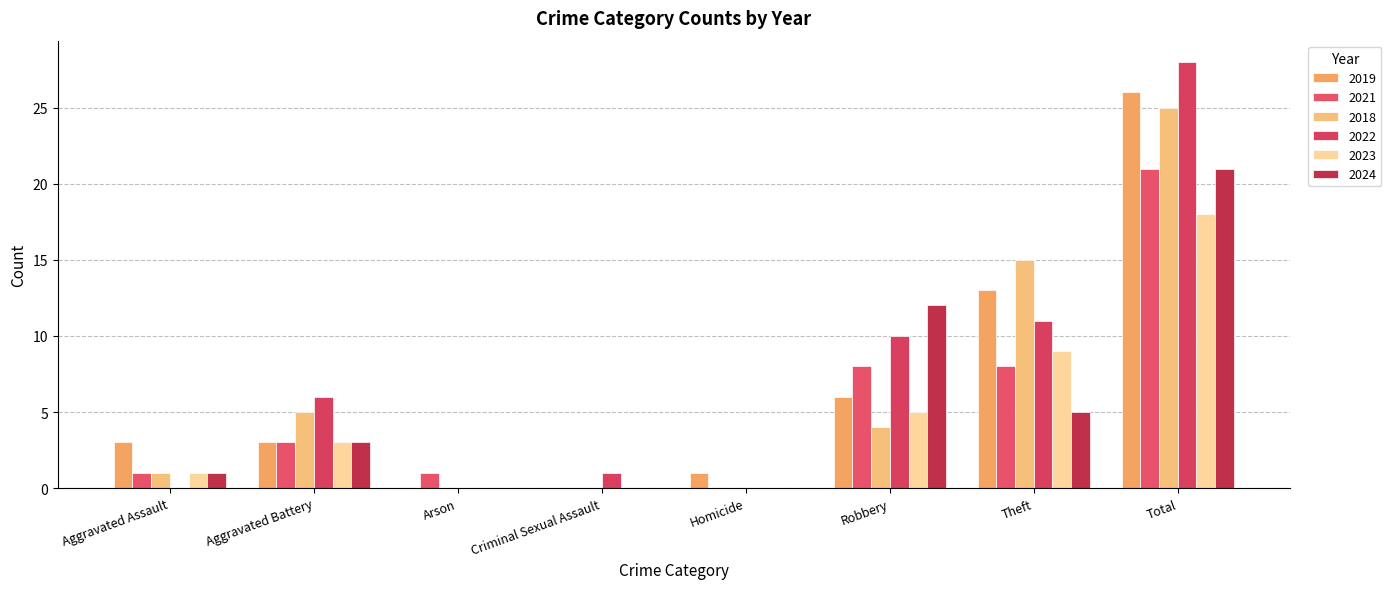

What value does the 2021 series have at Theft?

8